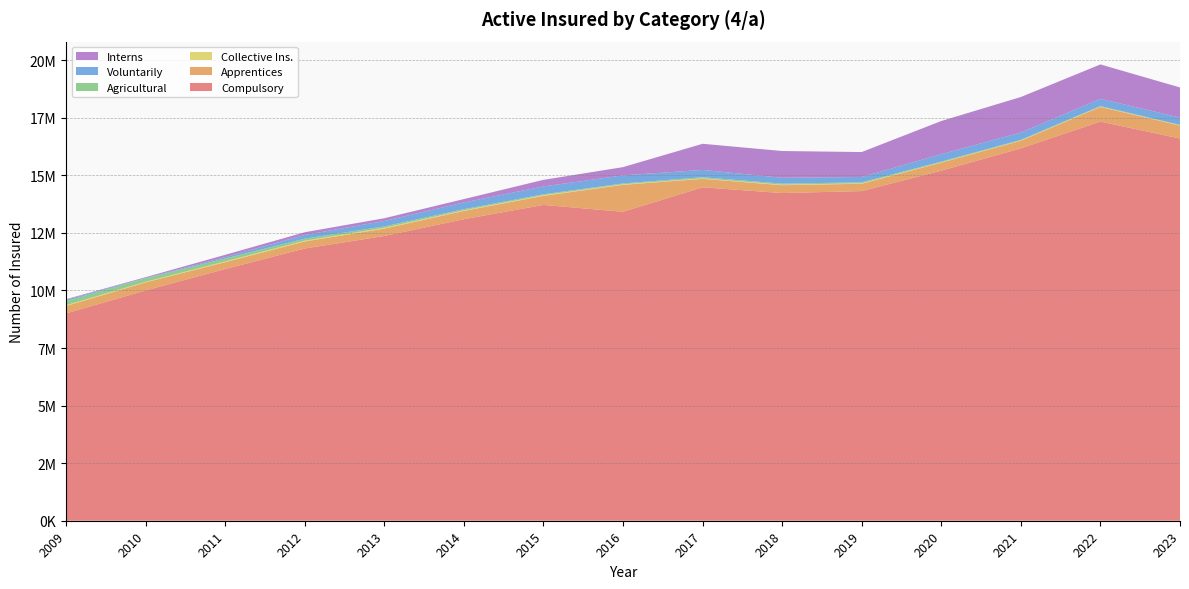

Reading right to left, extract all data points from this chart.

Compulsory: 16595470	17332991	16169679	15203423	14314313	14229170	14477817	13415843	13713717	13093230	12363785	11821337	10929461	10000099	9003028
Apprentices: 561957	636302	330828	346624	319017	341659	368373	1170080	392908	359948	320730	306617	298180	349581	321649
Collective Ins.: 14228	15671	15163	16219	21002	22899	21592	24710	29926	28297	34987	34600	32867	25778	35930
Agricultural: 19262	22987	27036	31250	41108	45384	50602	36125	40615	46996	62988	85717	124911	152802	178541
Voluntarily: 316943	314257	316932	319862	232050	254525	314634	349055	339375	292474	233521	160783	60237	16964	52116
Interns: 1307350	1492323	1540226	1440762	1082512	1161122	1136055	359345	285681	146892	120328	118283	101478	30711	27174